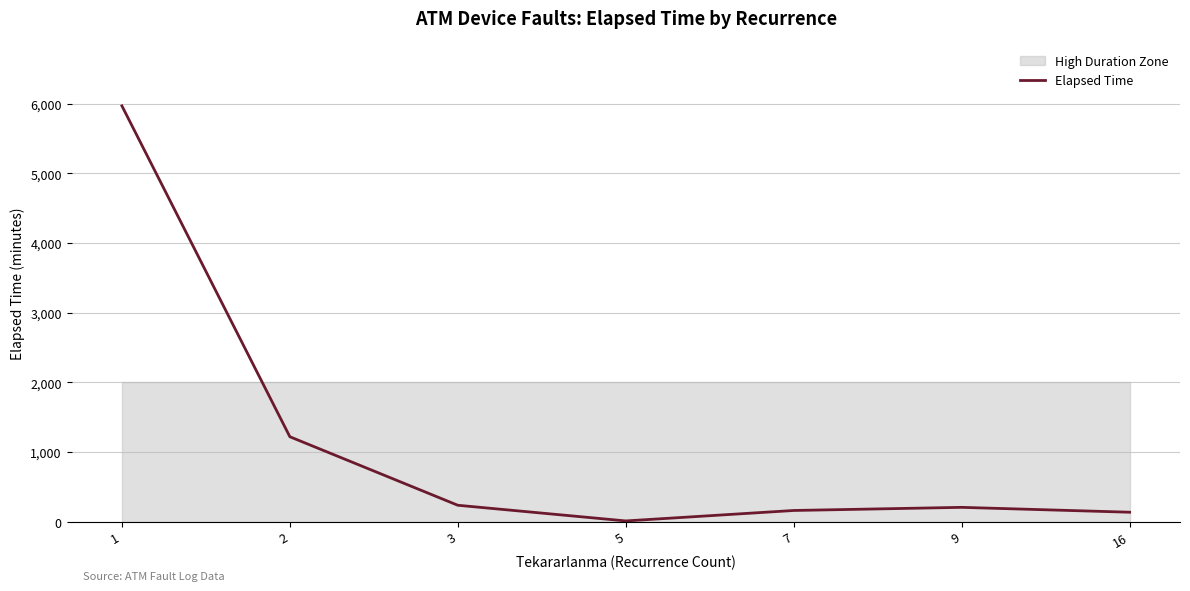

Where does the data first go above 205?

1